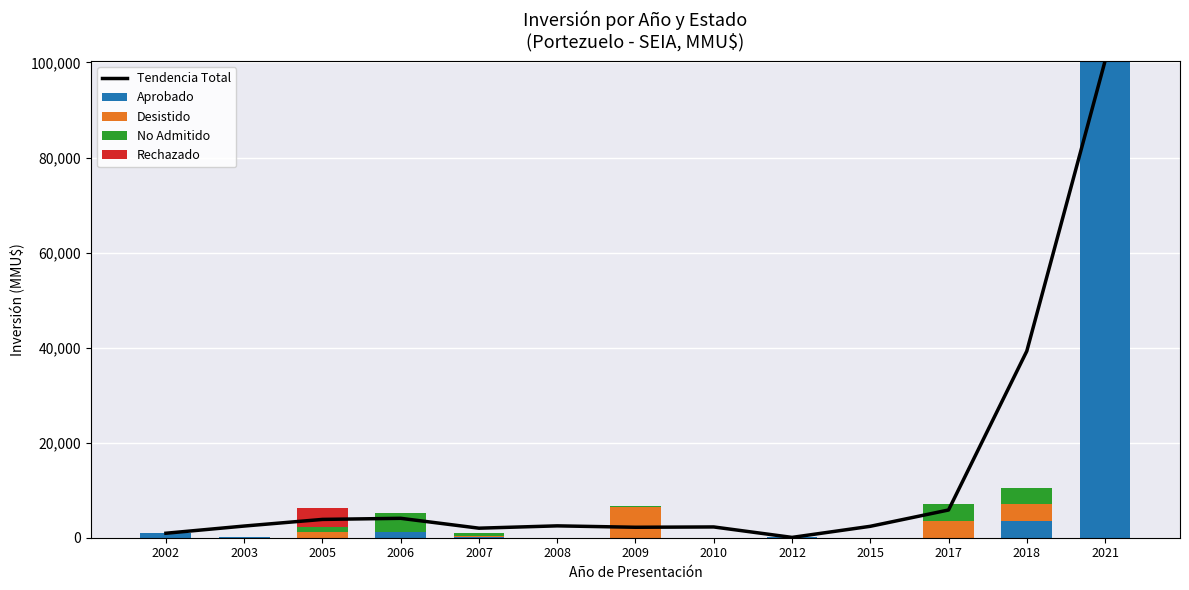

Is it true that Rechazado equals 0.0 at 2018?

True